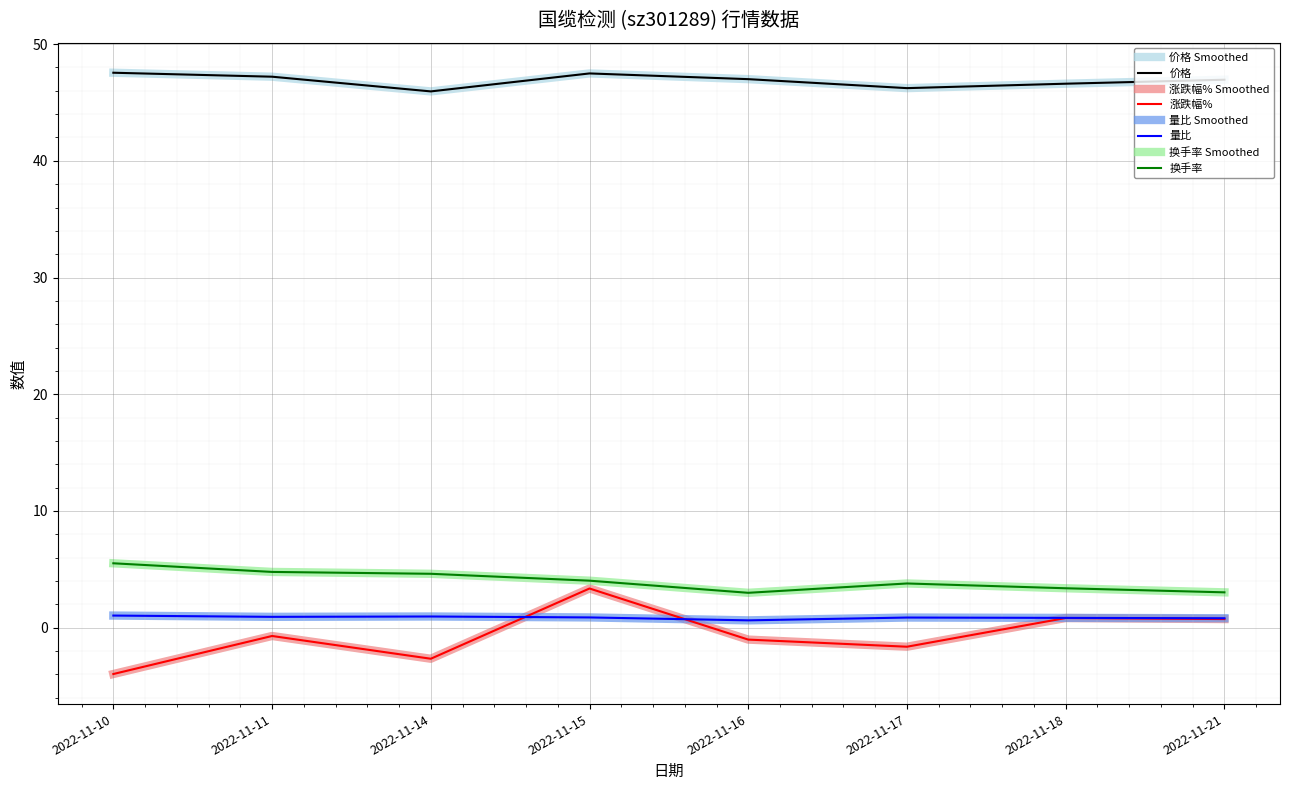

Is this an area chart (filled region under the line)?

No